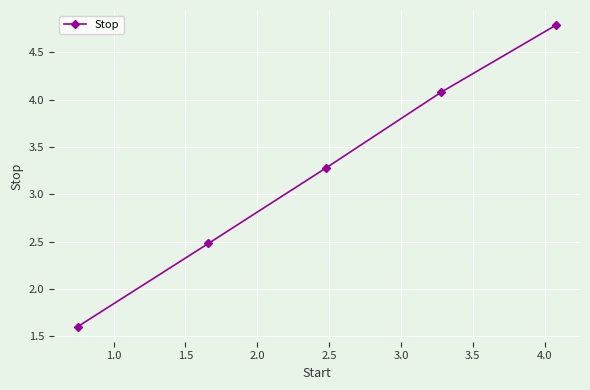

What is the smallest value displayed?

1.6